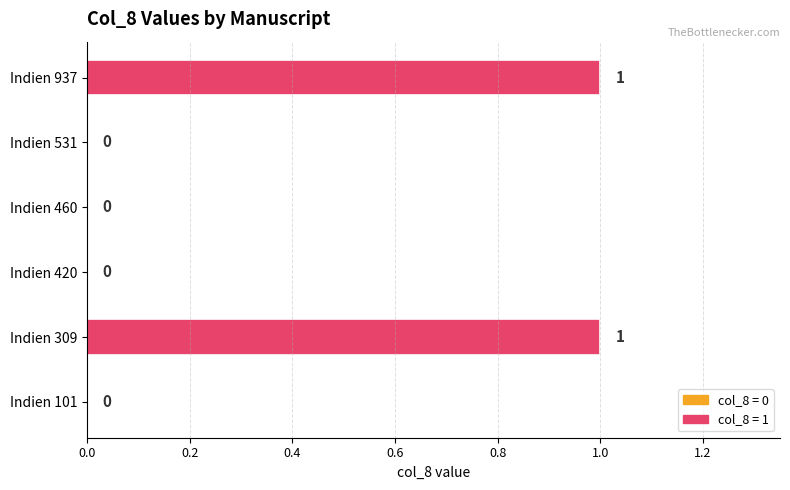

How many values are between 0 and 1?

6